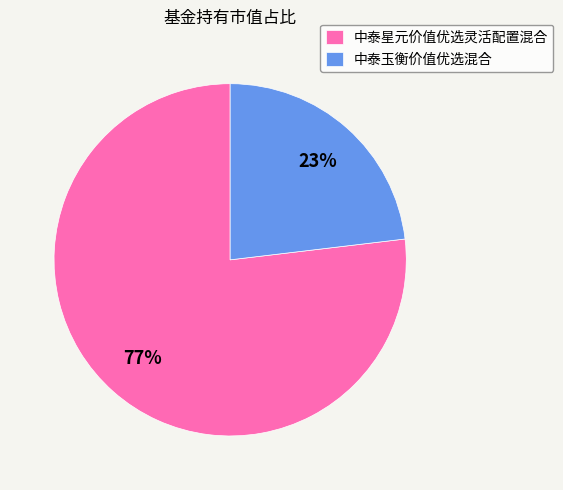

Do 中泰星元价值优选灵活配置混合 and 中泰玉衡价值优选混合 together represent more than half of the pie?

Yes